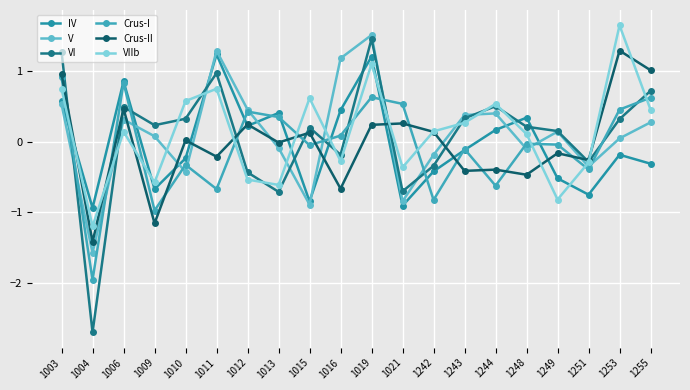

True or false: Crus-I has a value of 0.6 at 1019.

True